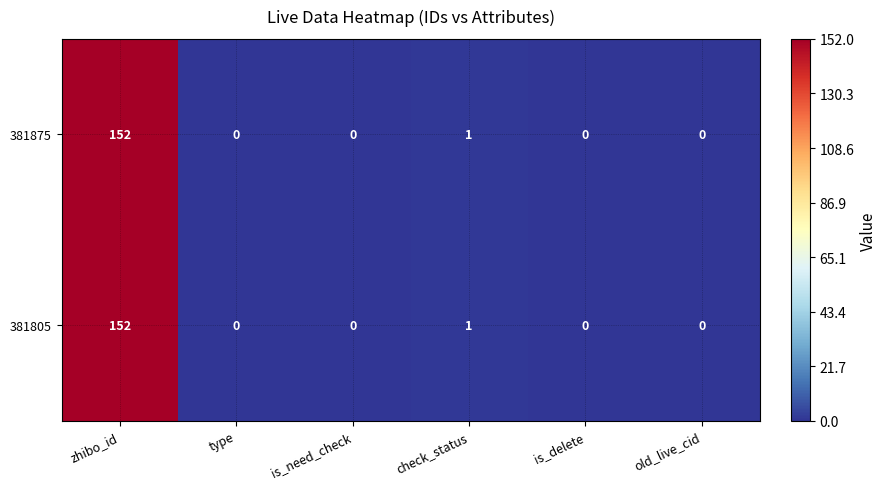

What is the difference between the maximum and minimum values in the 381805 series?

152